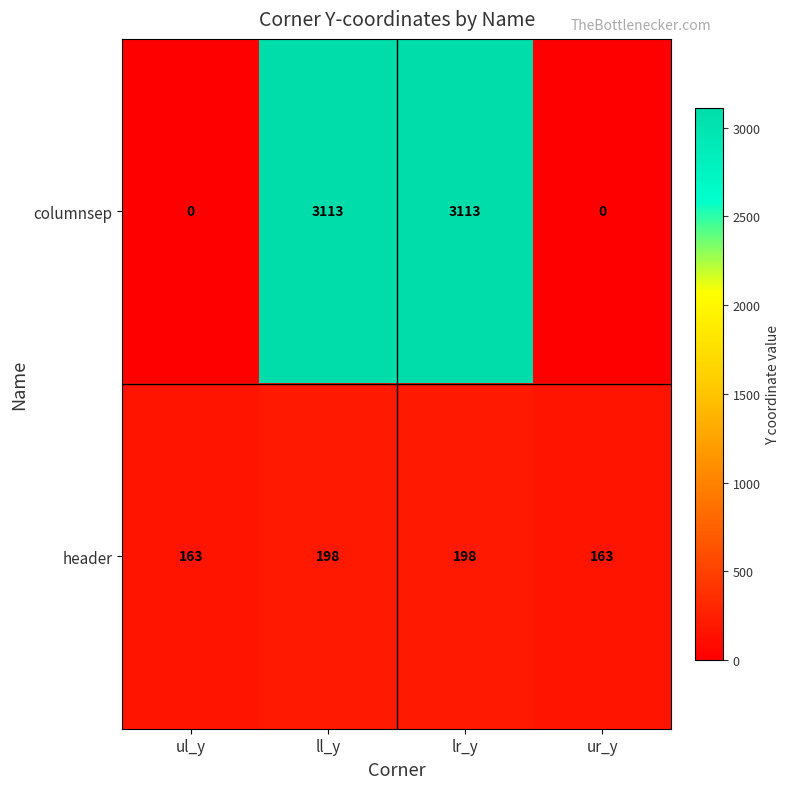

What is the maximum value shown in the chart?

3113